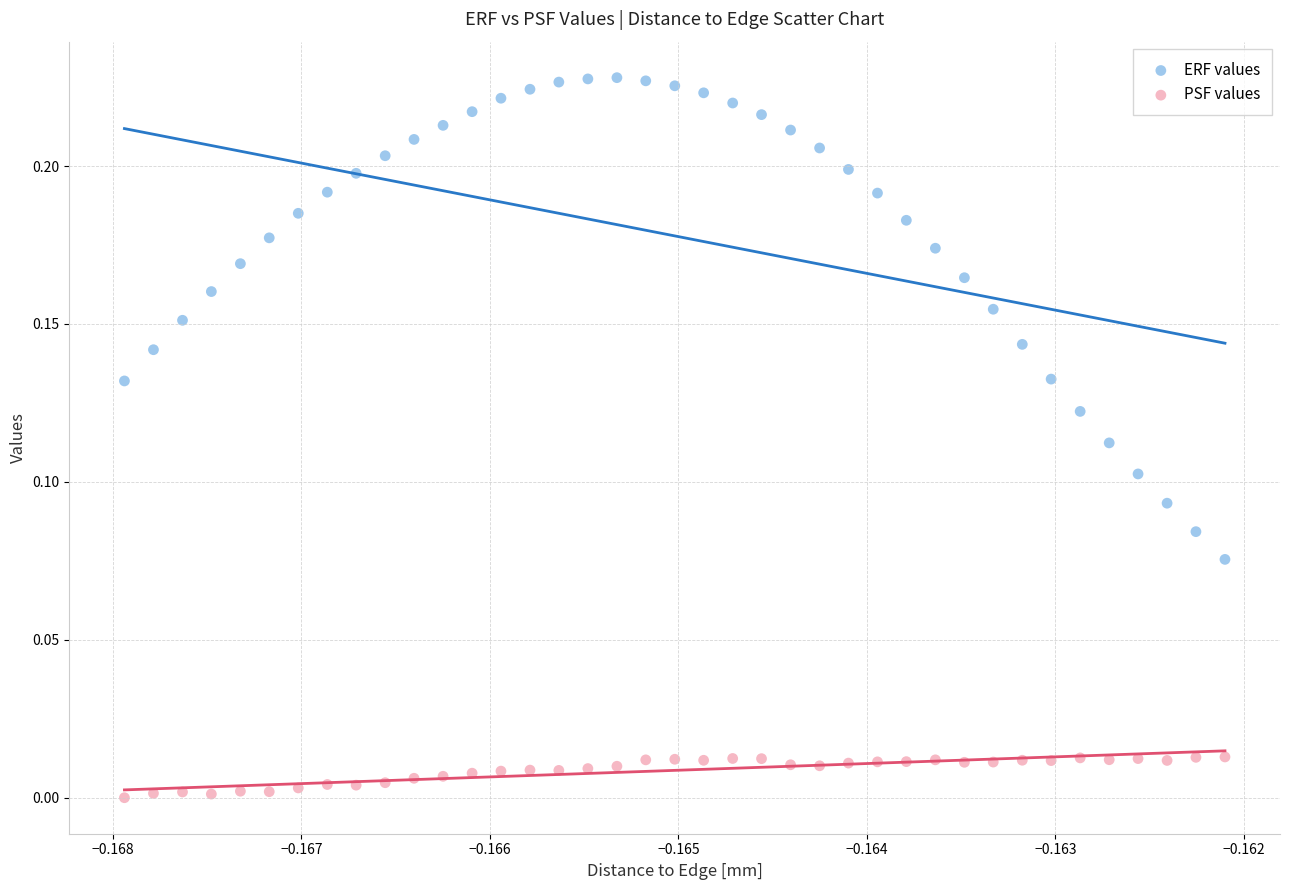

Which series has the widest spread of Y values?

ERF values